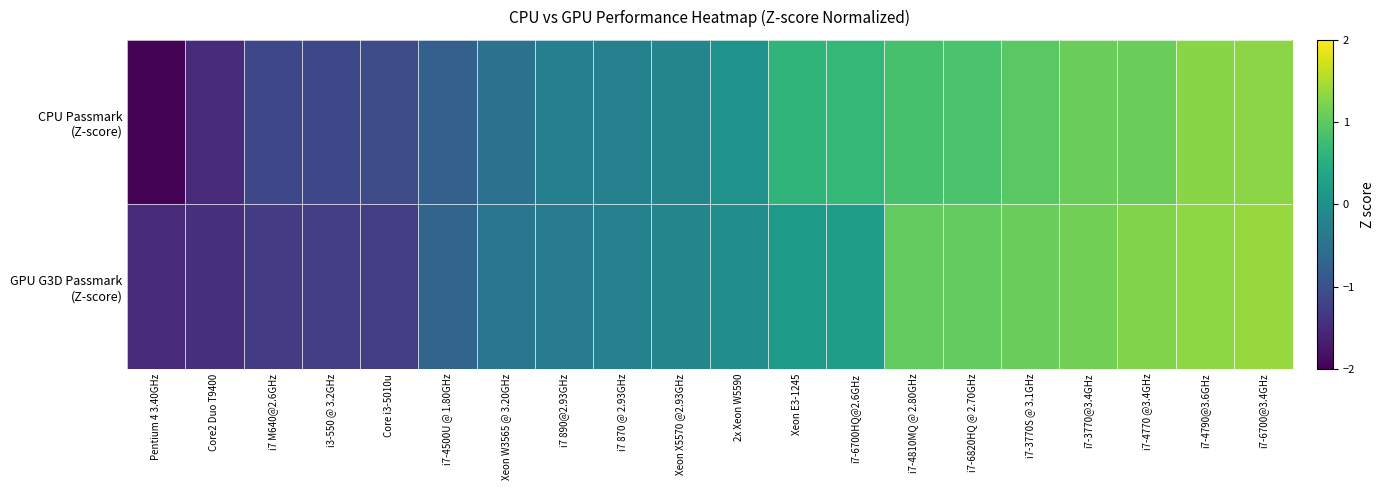

Which series has the largest range (max minus min)?

CPU Passmark (Z-score)